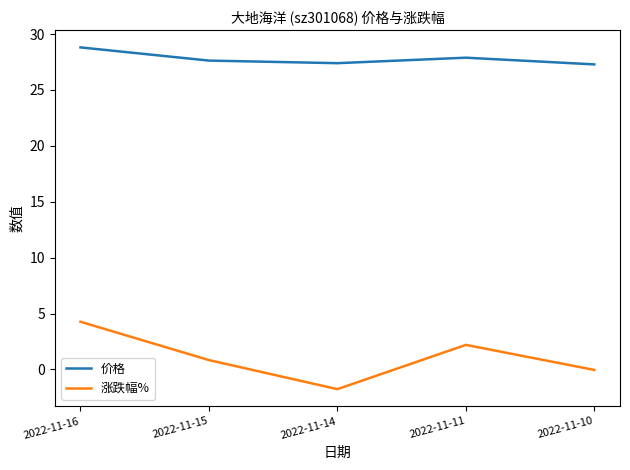

What is the difference between the 涨跌幅% values at 2022-11-15 and 2022-11-10?

0.9